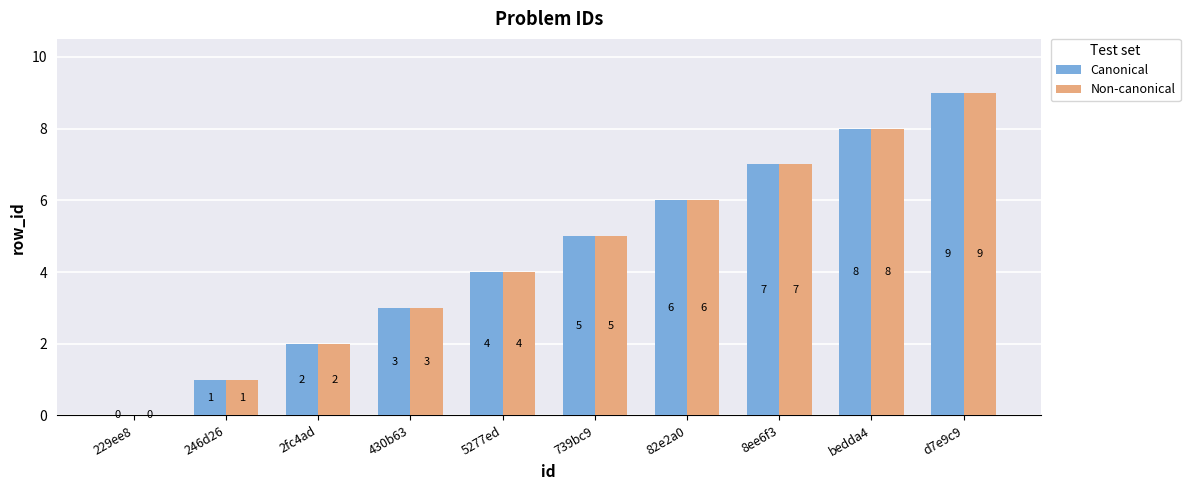

True or false: Non-canonical has a value of 8 at 739bc9.

False